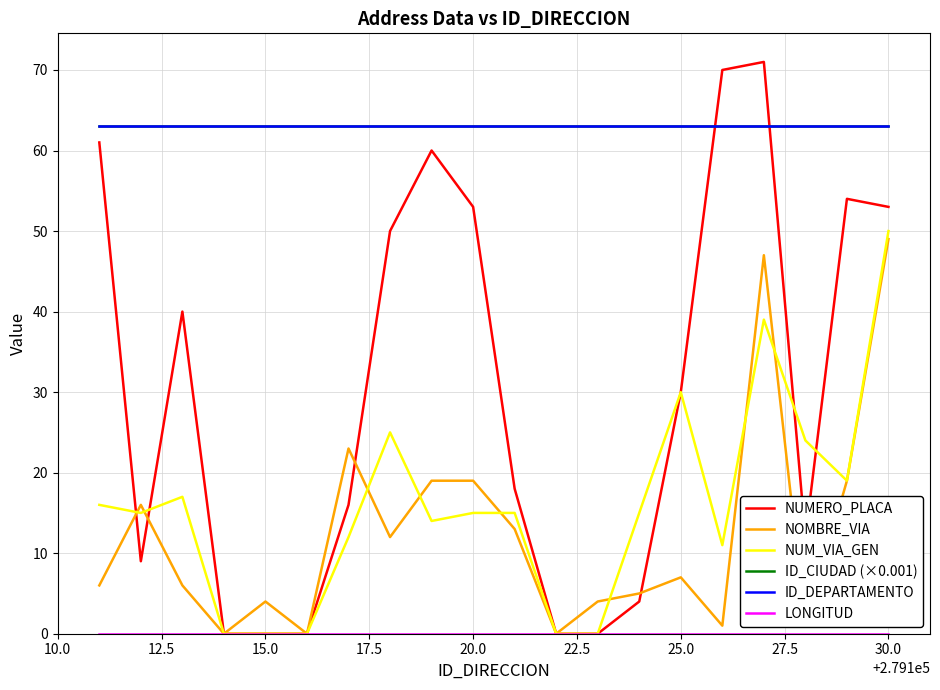

True or false: NOMBRE_VIA and ID_DEPARTAMENTO cross at least once.

False